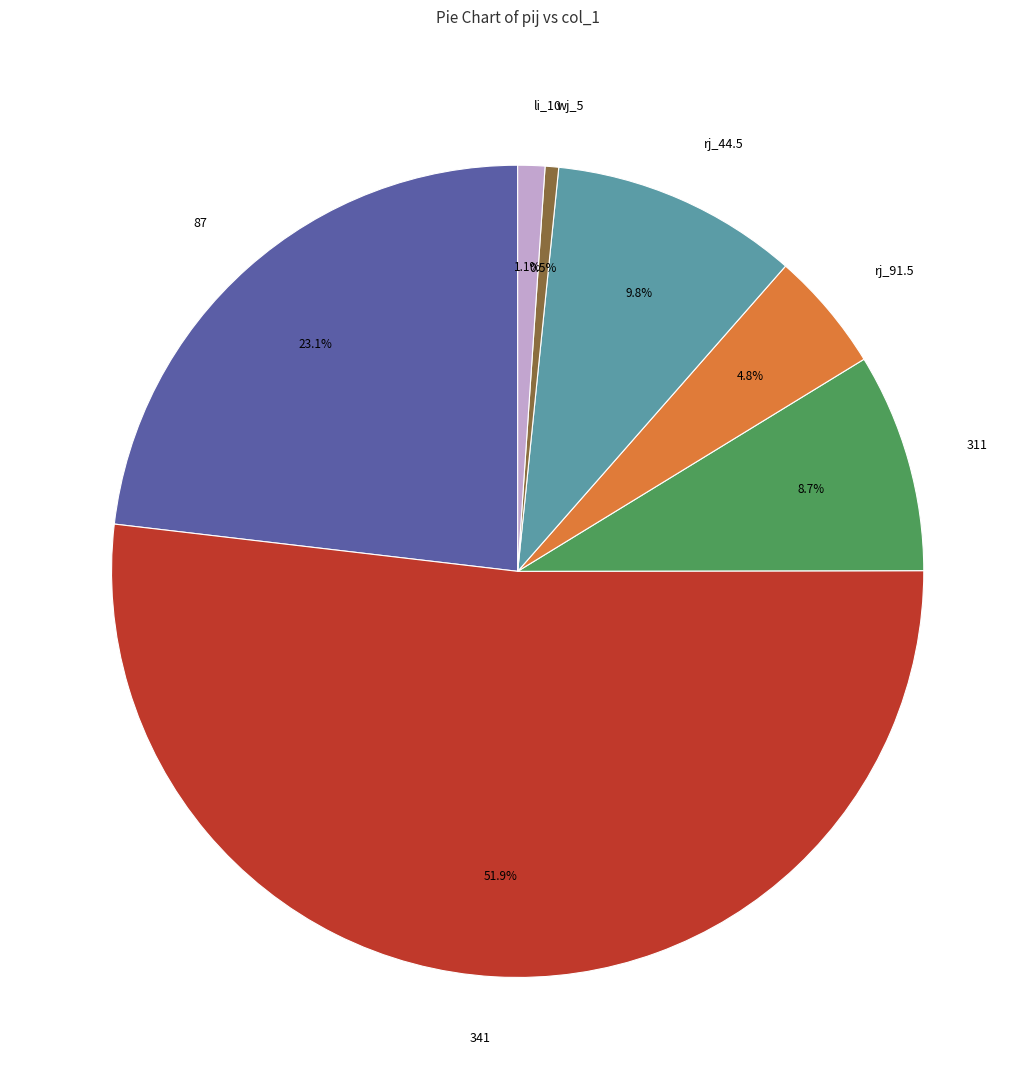

Is there any slice that represents more than half of the pie?

Yes